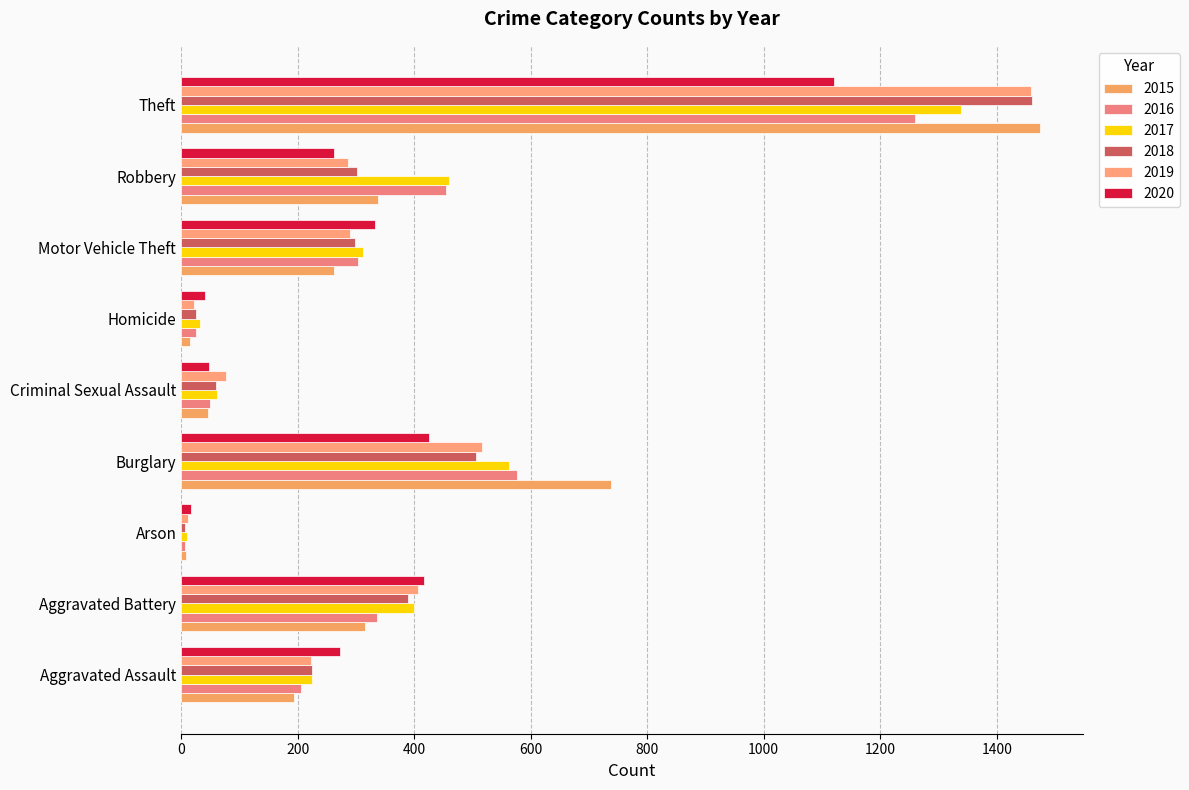

How many values in the 2015 series are below 263?

4